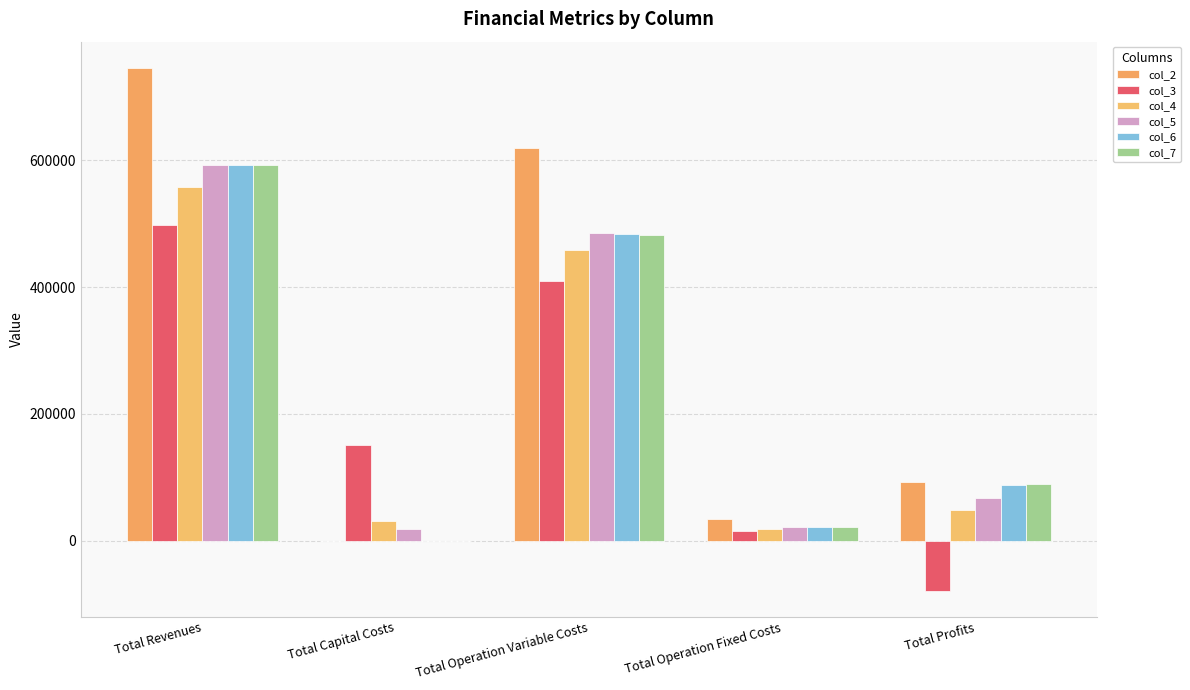

Count the number of categories in the chart.

5